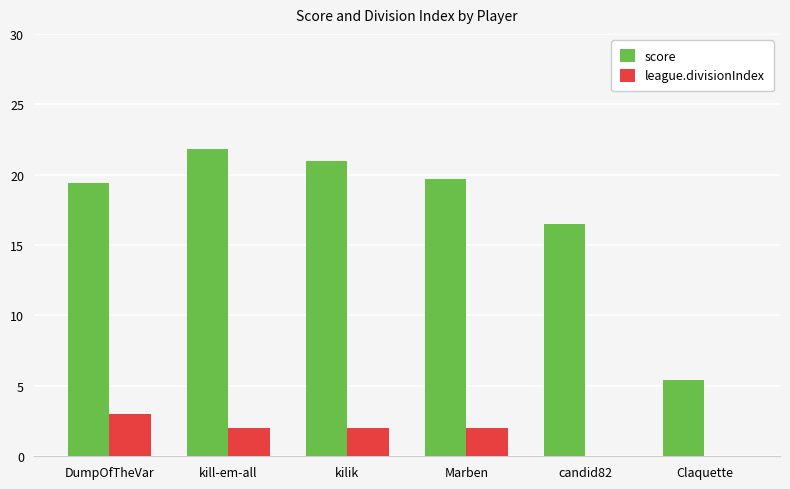

Reading left to right, extract all data points from this chart.

score: DumpOfTheVar=19.4	kill-em-all=21.8	kilik=21.0	Marben=19.7	candid82=16.5	Claquette=5.4
league.divisionIndex: DumpOfTheVar=3.0	kill-em-all=2.0	kilik=2.0	Marben=2.0	candid82=0.0	Claquette=0.0